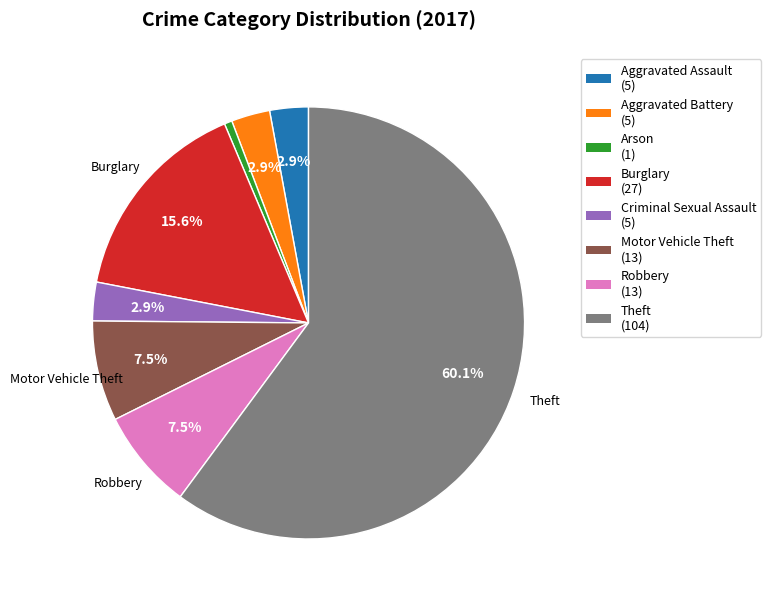

Is there a majority slice in this chart?

Yes